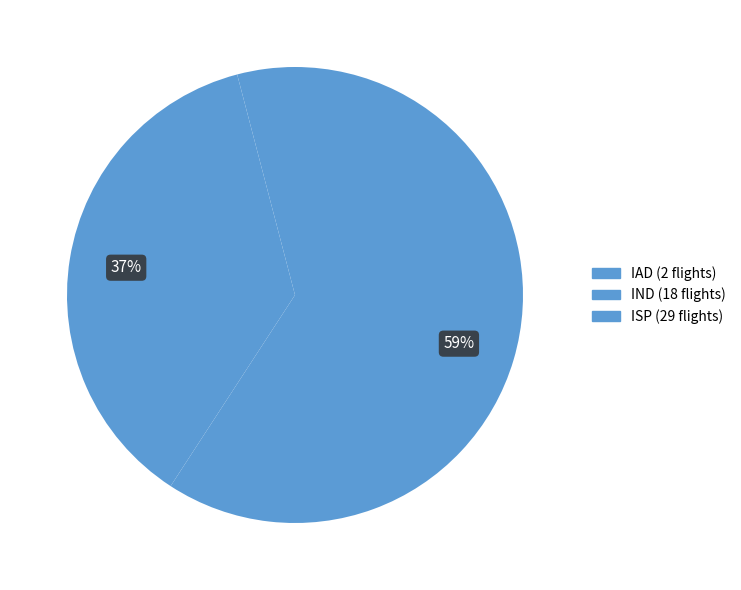

To the nearest percent, what is the difference between the largest and smallest slice percentages?

55%